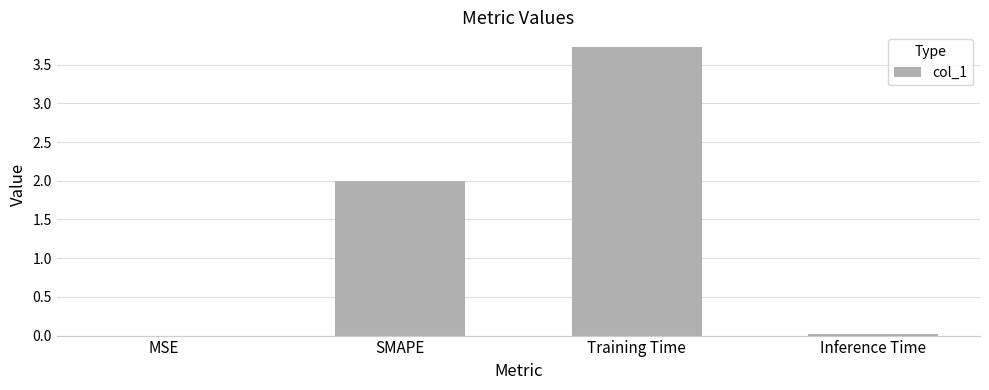

What is the sum of the values at Training Time and SMAPE?

5.7